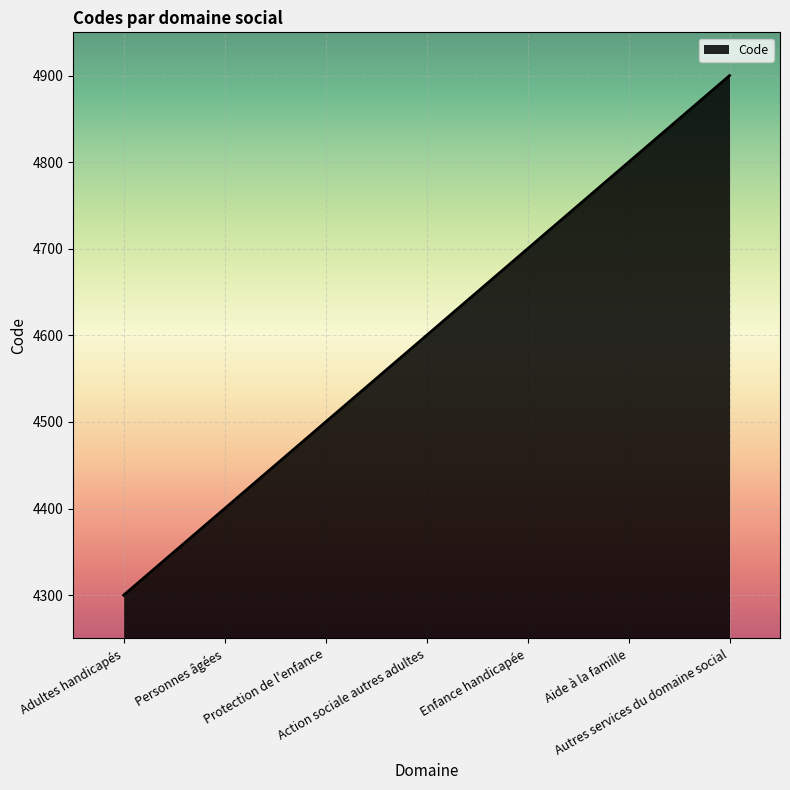

Reading left to right, list all the values displayed in this chart.

Adultes handicapés=4300	Personnes âgées=4400	Protection de l'enfance=4500	Action sociale autres adultes=4600	Enfance handicapée=4700	Aide à la famille=4800	Autres services du domaine social=4900